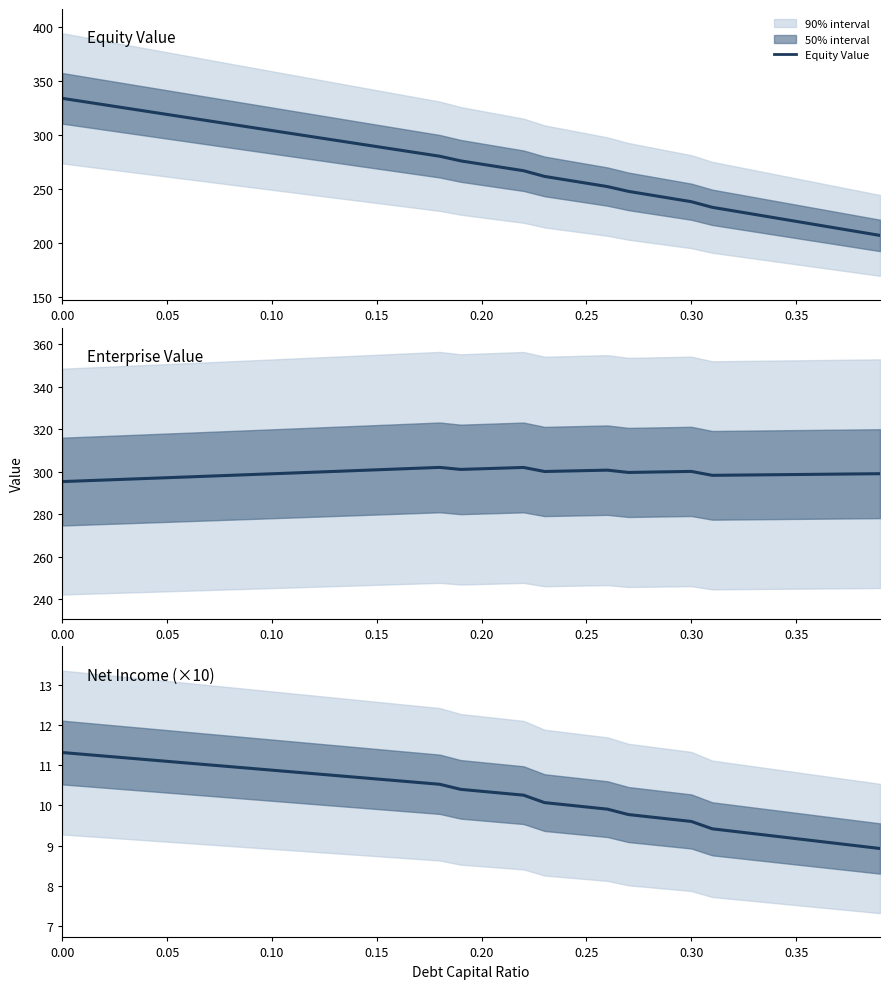

What is the average value of the Net Income (×10) series?

10.3